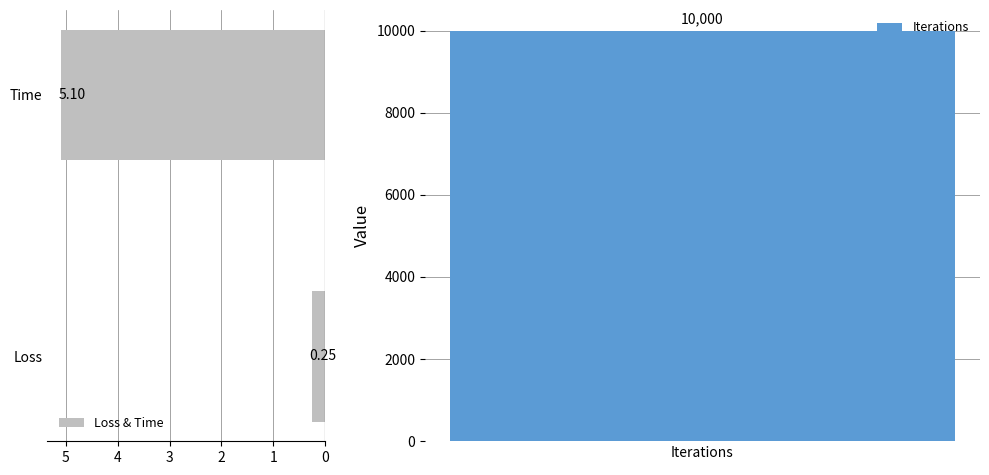

Which category has the lowest value in the Loss & Time series?

Loss